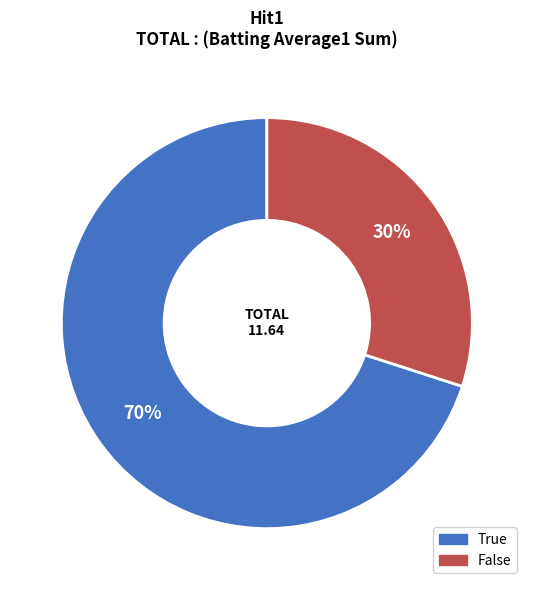

To the nearest percent, what percentage of the pie is True?

70%